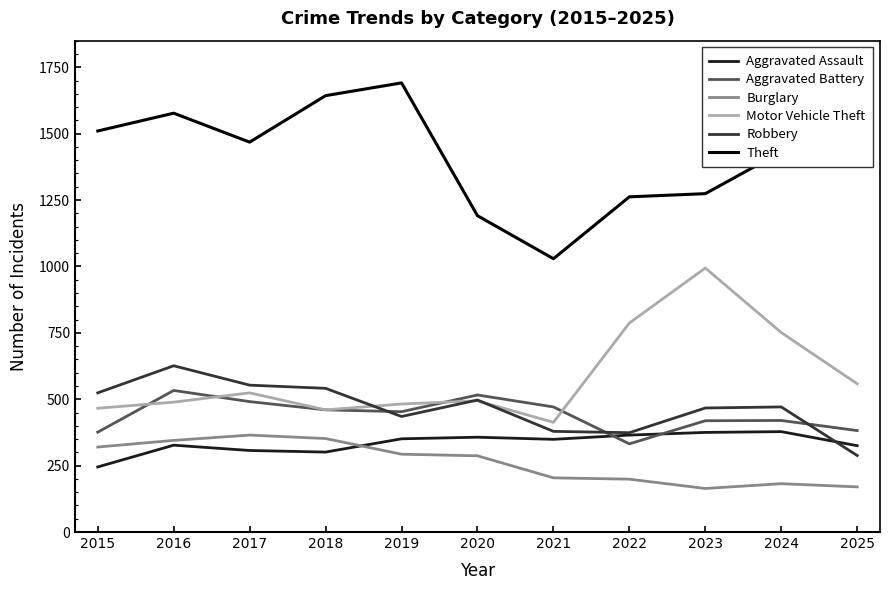

What is the maximum value shown in the chart?

1691